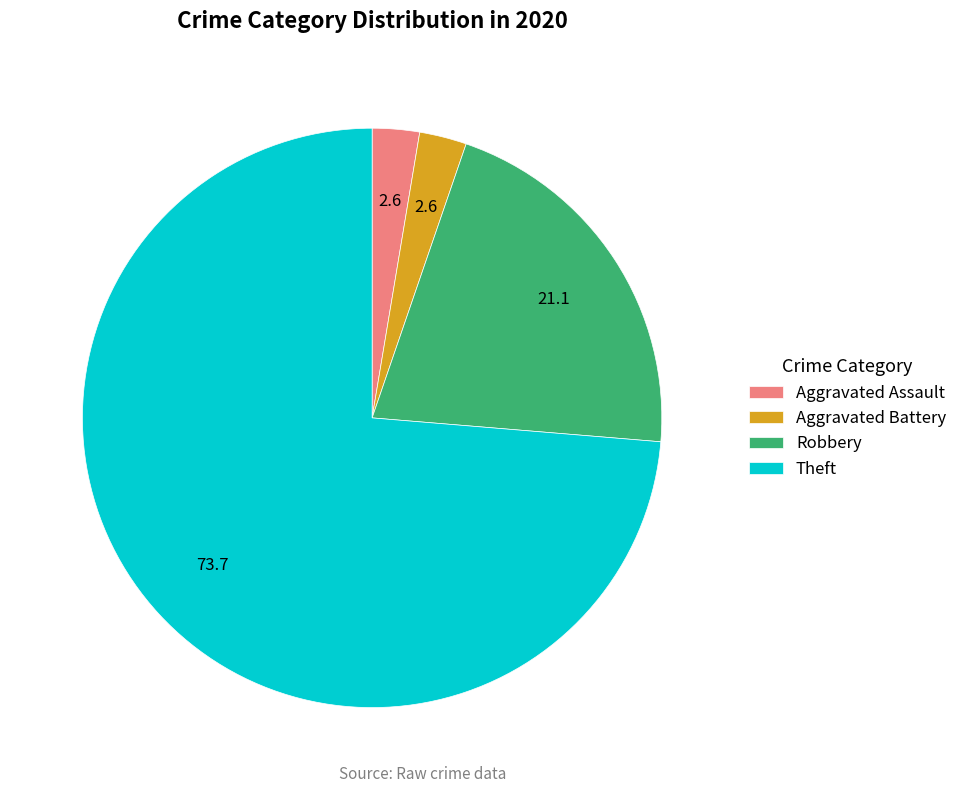

Which slice represents more than half of the pie?

Theft